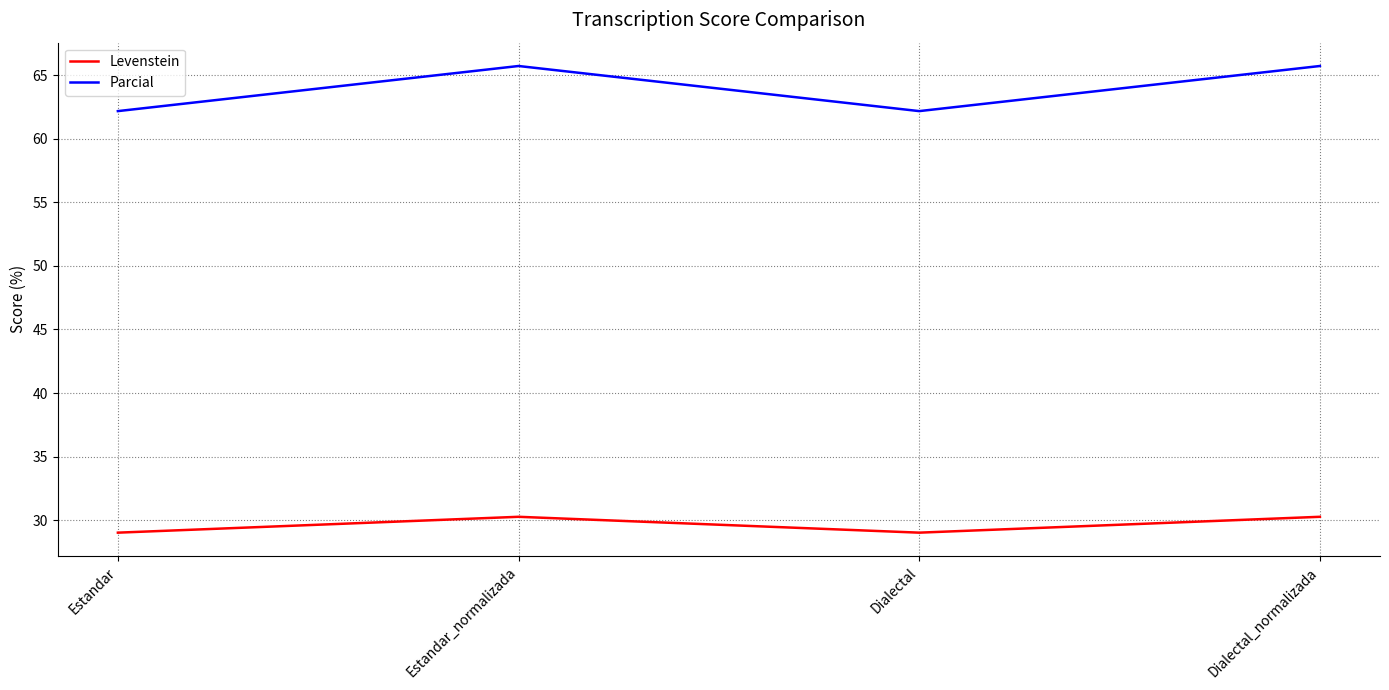

What is the difference between the highest and lowest values at Dialectal?

33.1